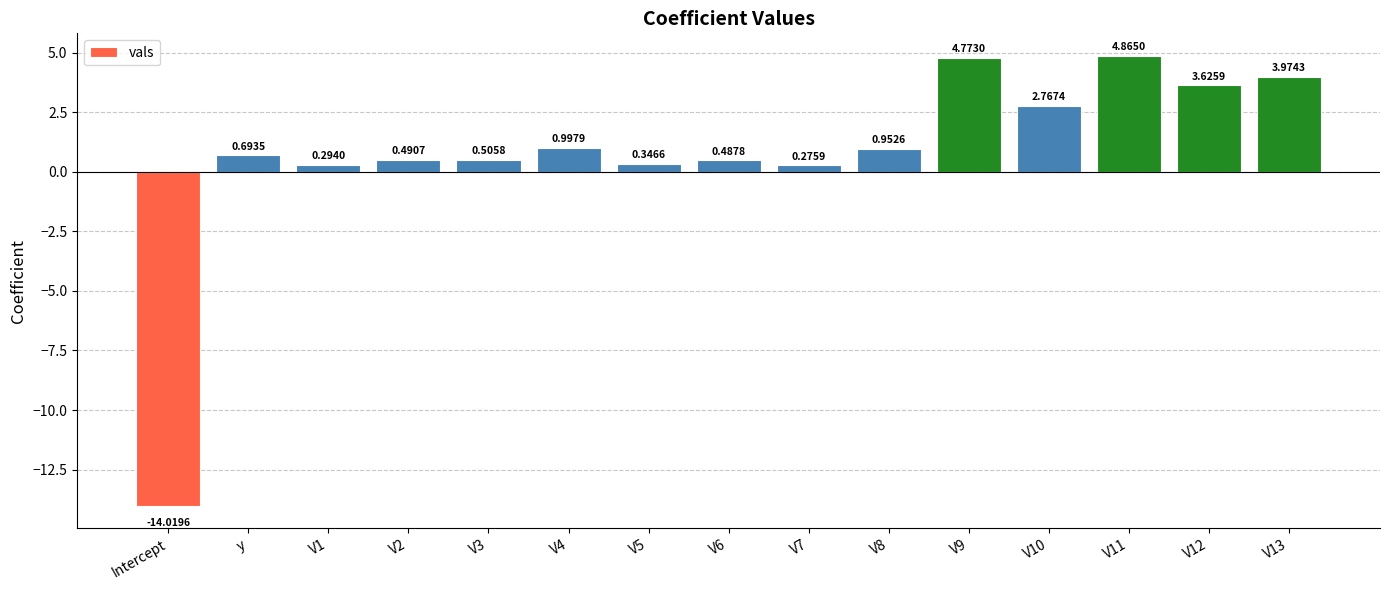

What is the label of the 2nd bar from the left?

y